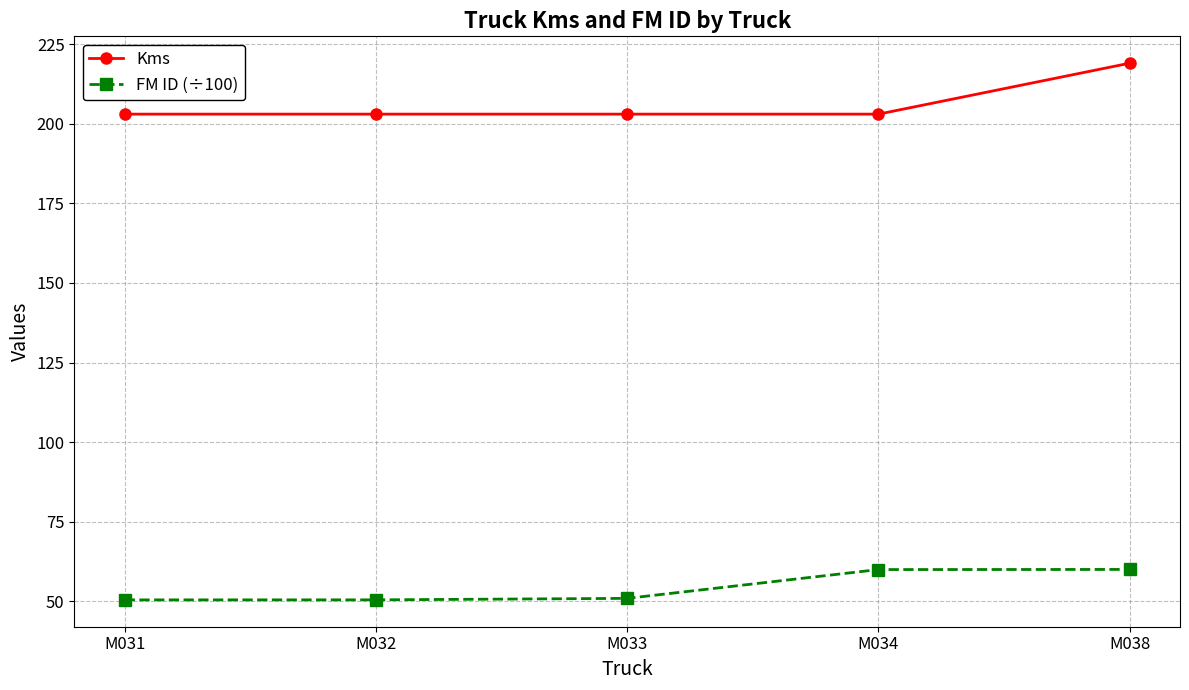

Rank the series at M038 from highest to lowest value.

Kms, FM ID (÷100)